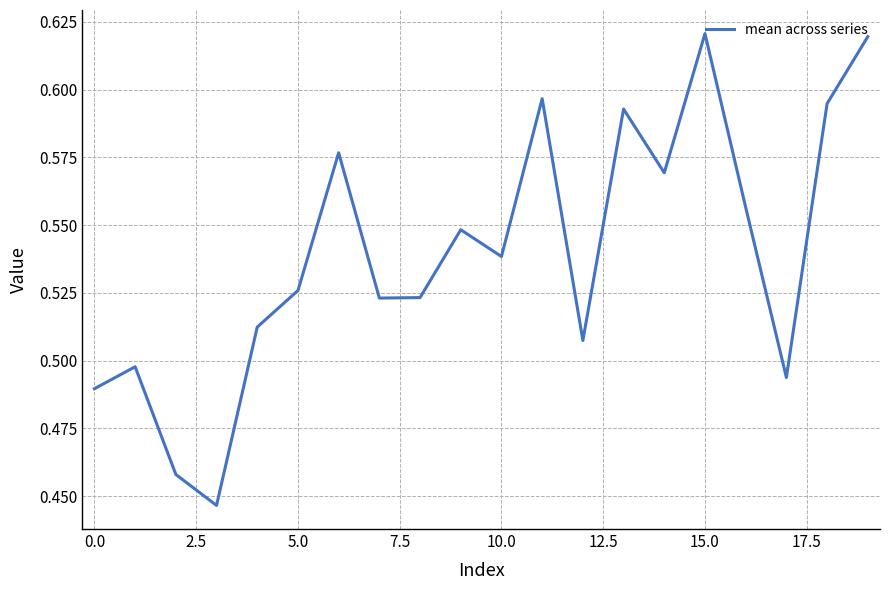

Does the chart have visible grid lines?

Yes